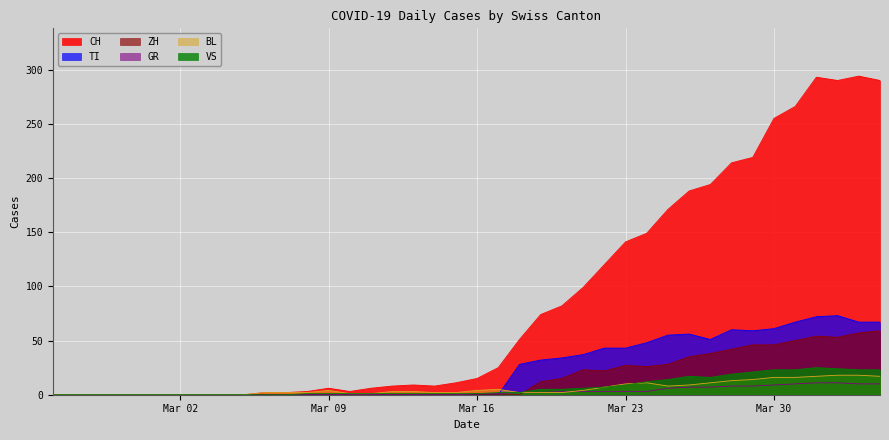

True or false: GR has more than 1 interior local peaks.

False